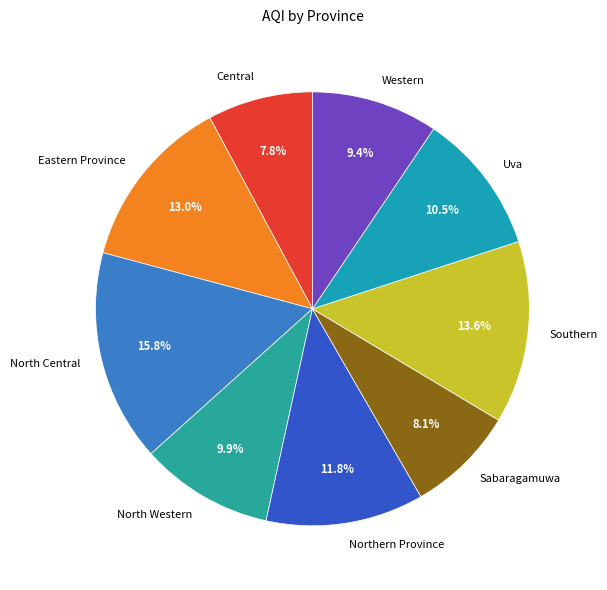

True or false: Central accounts for 1% of the total.

False